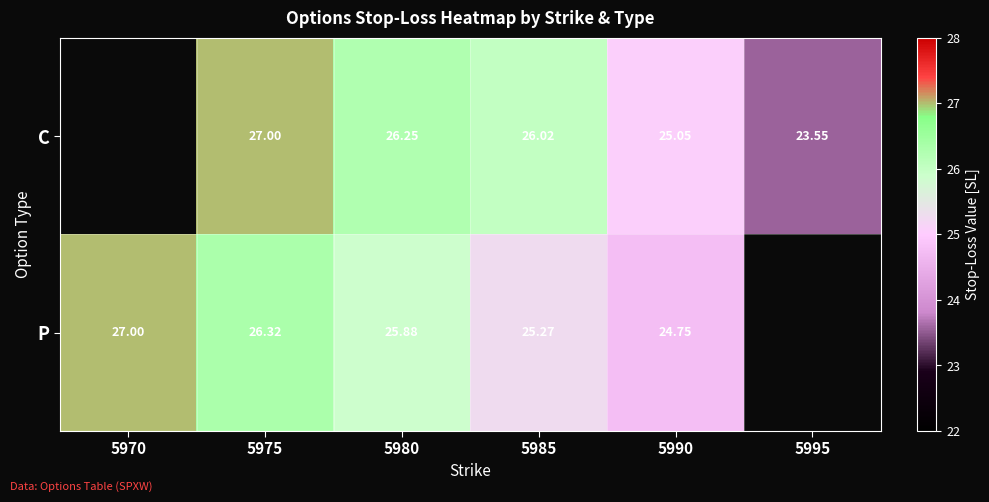

Which category has the lowest value across all series?

5995